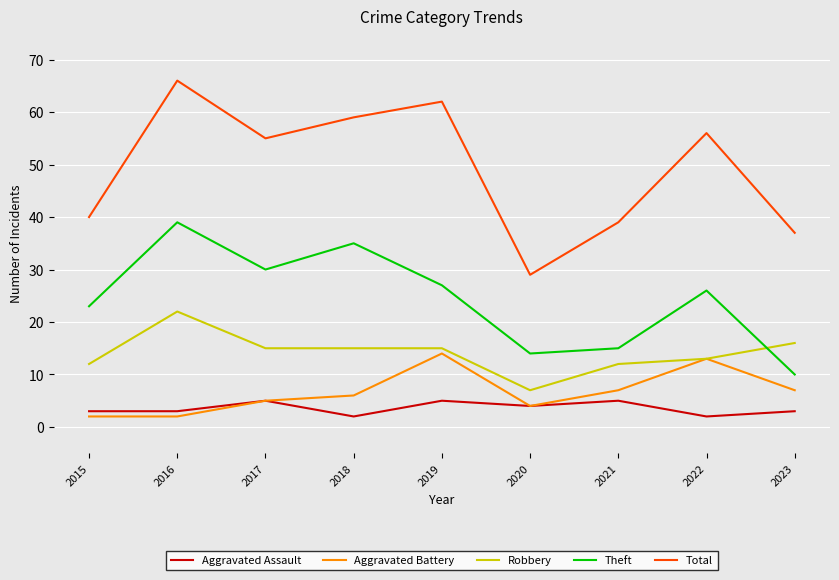

Is the value of Aggravated Battery at 2023 greater than the value of Robbery at 2016?

No